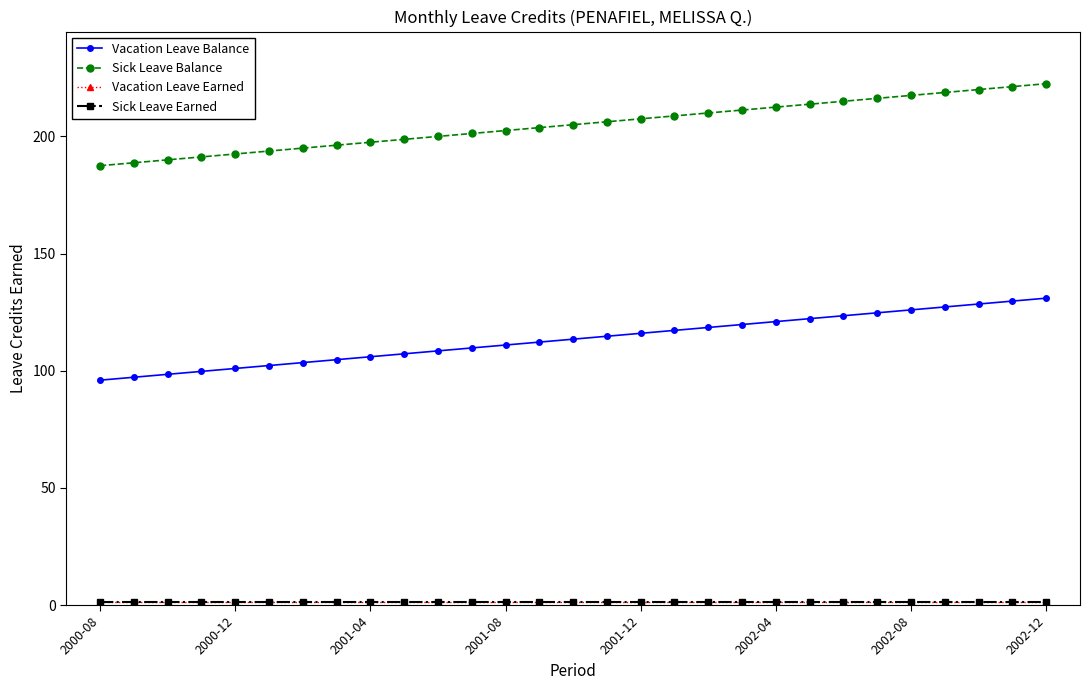

What is the sum of all Sick Leave Earned values?

36.2